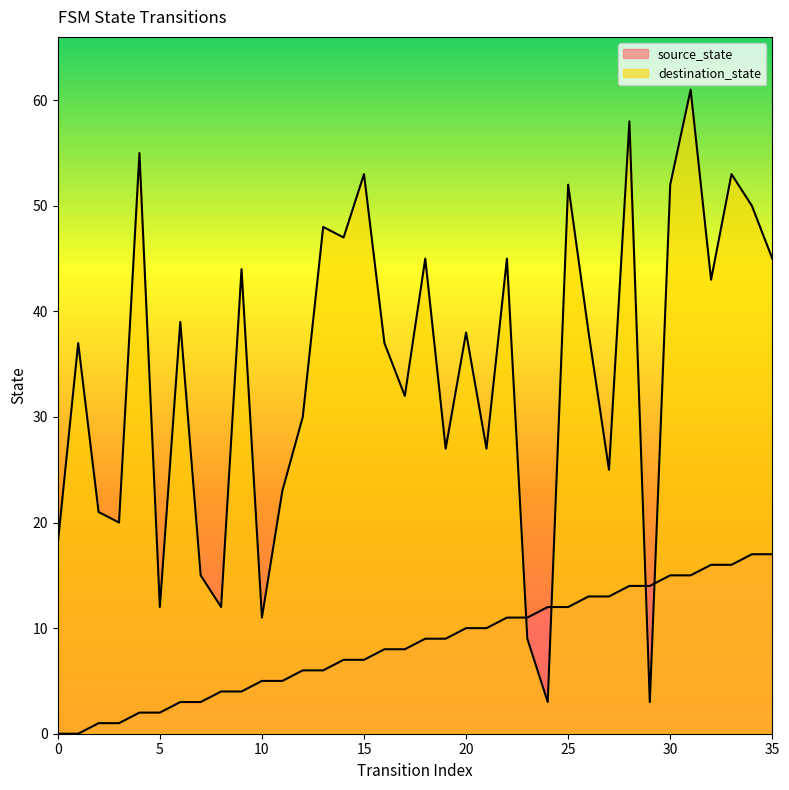

At 0, list the series in order from smallest to largest.

source_state, destination_state